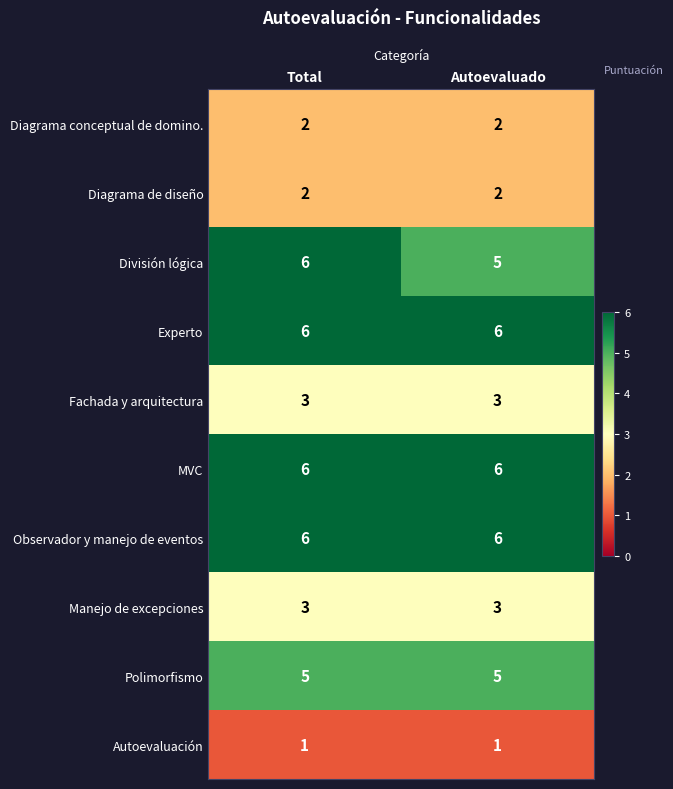

The value of MVC at Autoevaluado is 3. True or false?

False